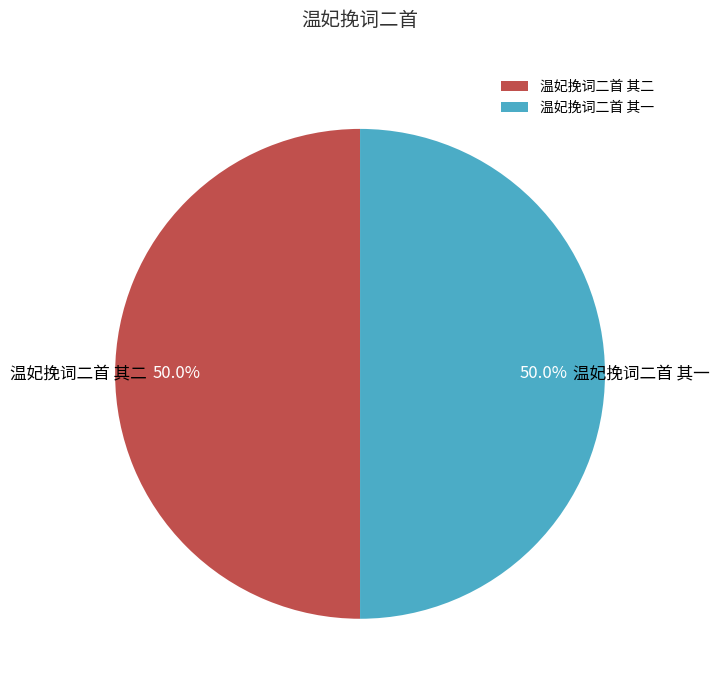

What portion of the pie excludes 温妃挽词二首 其一?

50.0%